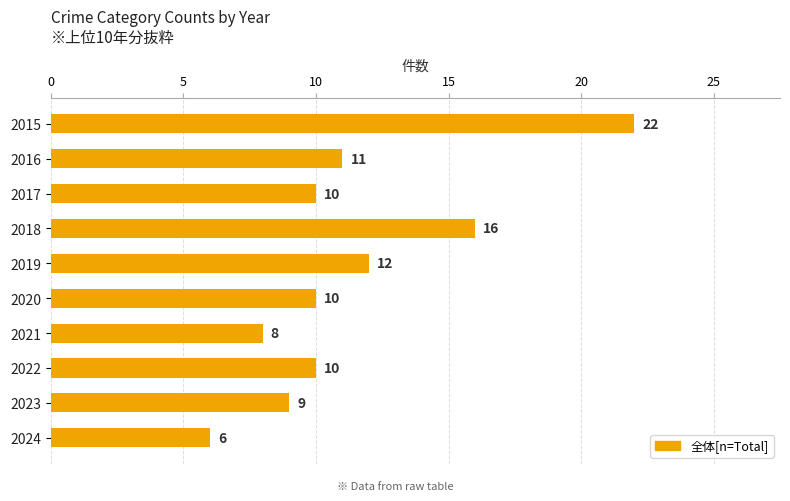

Is it true that the value at 2017 is 10?

True